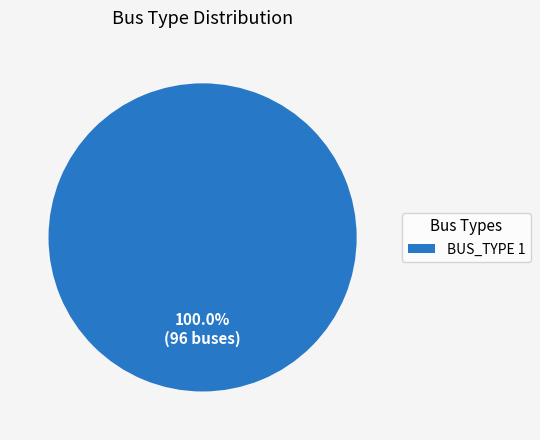

Rank the categories by value from lowest to highest.

BUS_TYPE 1